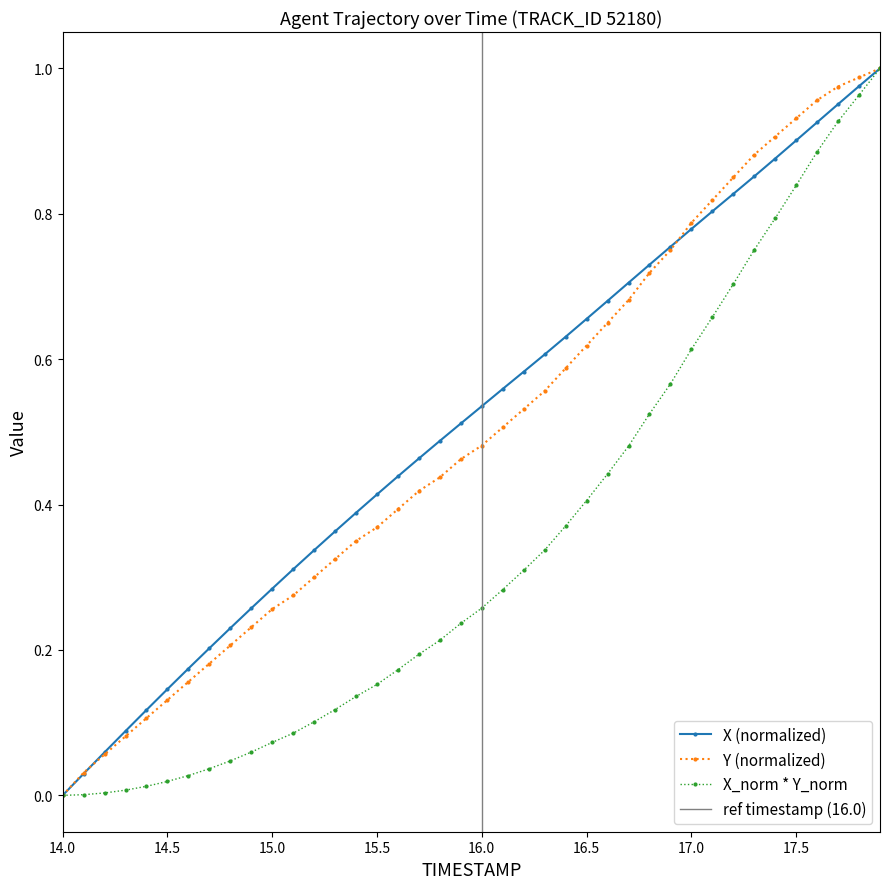

How many values in X are above zero?

39